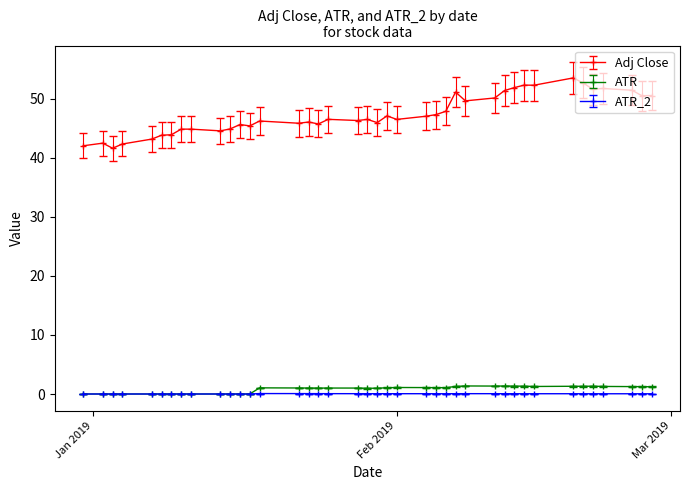

True or false: Adj Close and ATR_2 intersect in this chart.

False